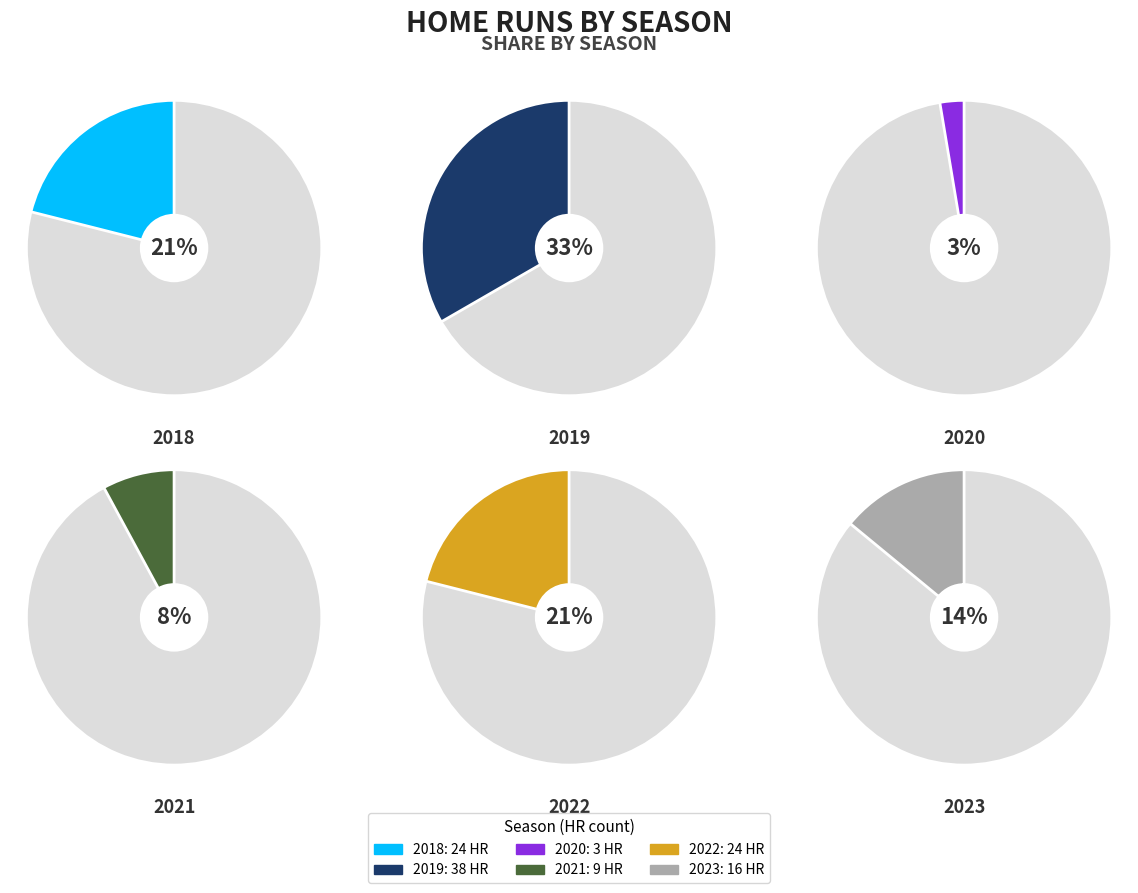

Which slice is the smallest?

2020